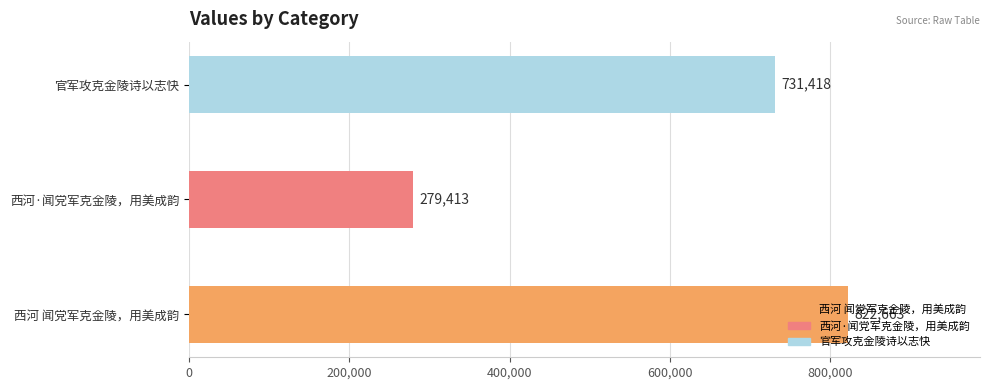

What is the smallest value displayed?

279413